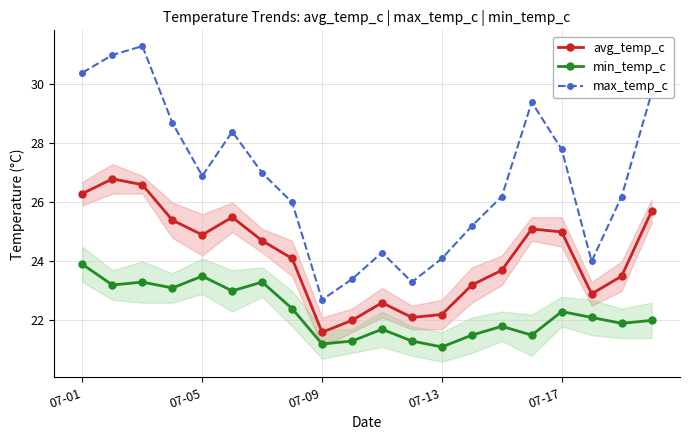

What are all the series names shown in the legend?

avg_temp_c, min_temp_c, max_temp_c